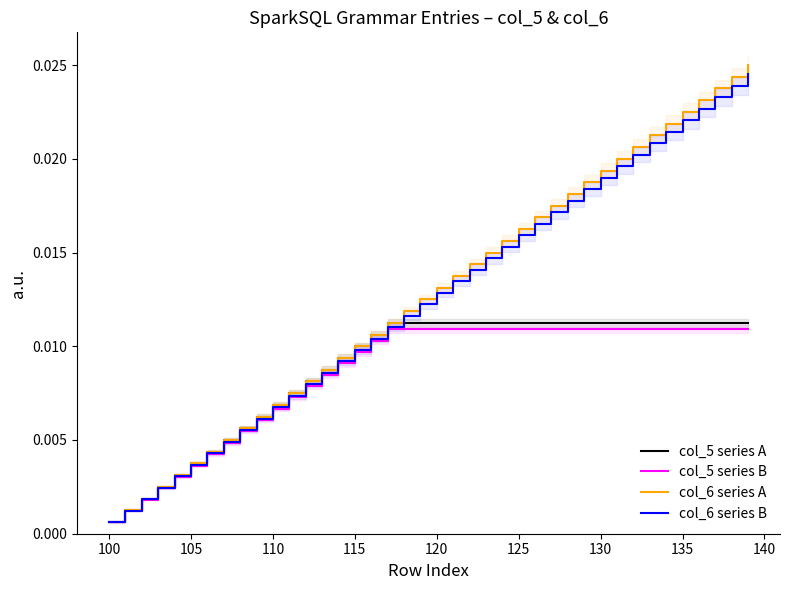

True or false: col_5 series B and col_5 series A cross at least once.

False